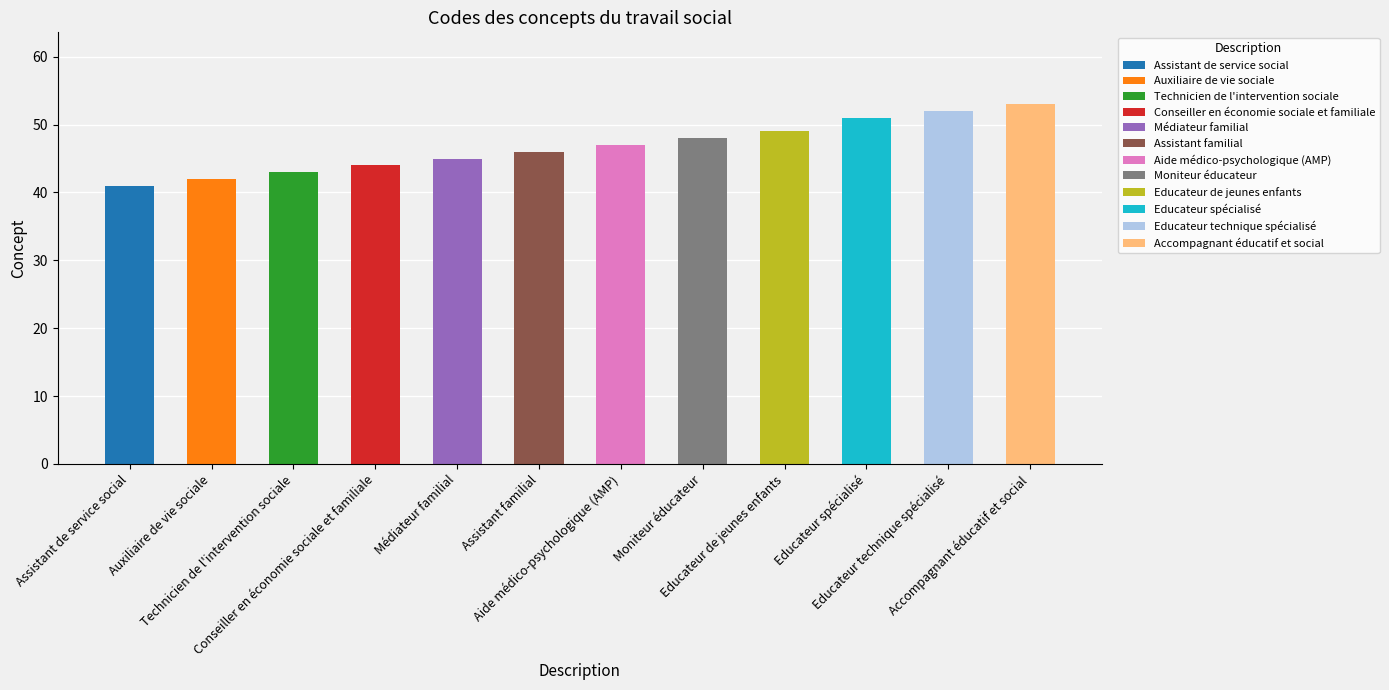

True or false: the data shows 84 at Educateur spécialisé.

False